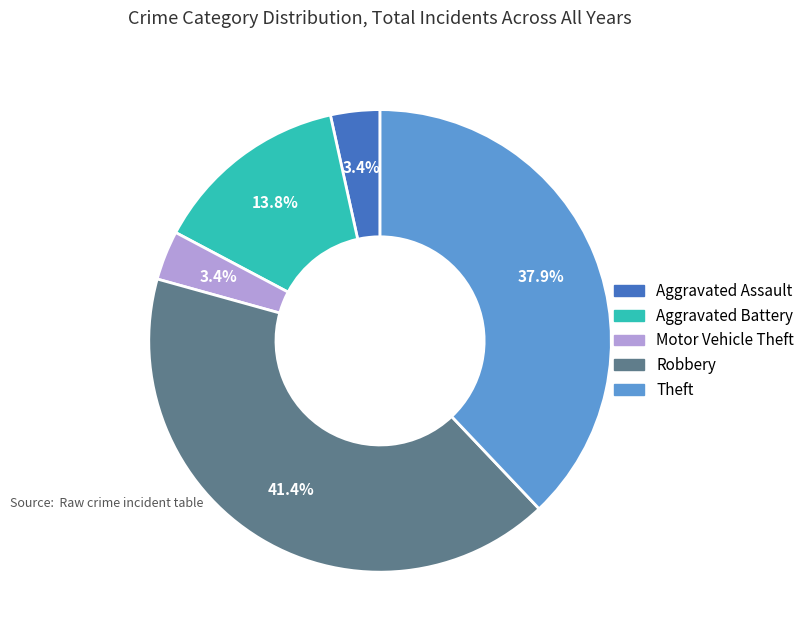

Approximately how many times larger is the value at Aggravated Battery compared to Theft?

0.4